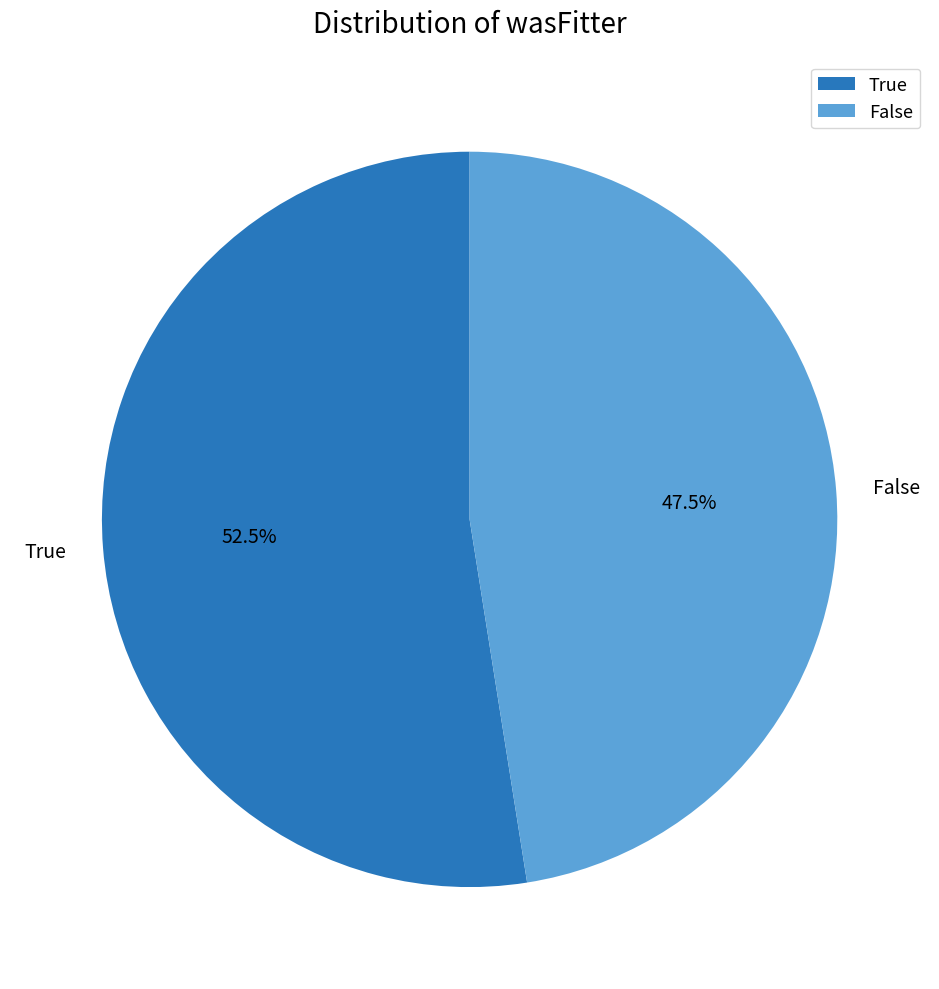

Rank the categories by value from lowest to highest.

False, True